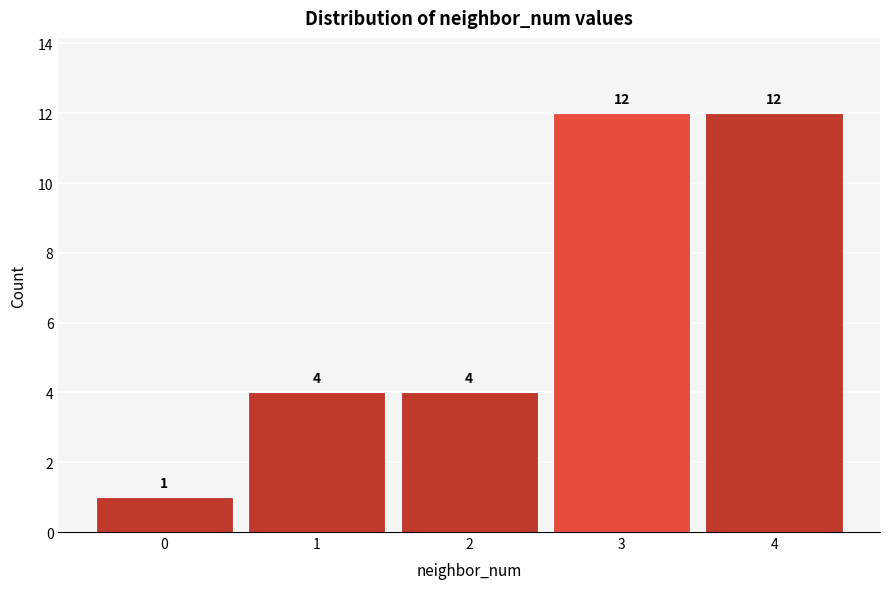

Reading left to right, list every bar in this chart as the range it spans on the x-axis followed by its height.

-0.5 to 0.5: 1
0.5 to 1.5: 4
1.5 to 2.5: 4
2.5 to 3.5: 12
3.5 to 4.5: 12